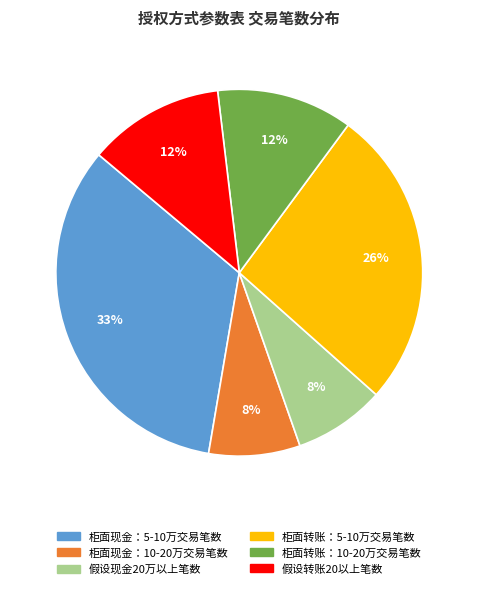

Between 柜面转账：10-20万交易笔数 and 柜面现金：5-10万交易笔数, which is larger?

柜面现金：5-10万交易笔数